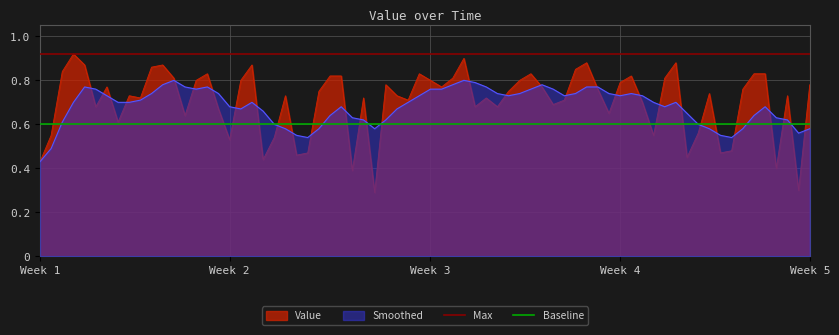

Does the chart display data point markers on the line(s)?

No